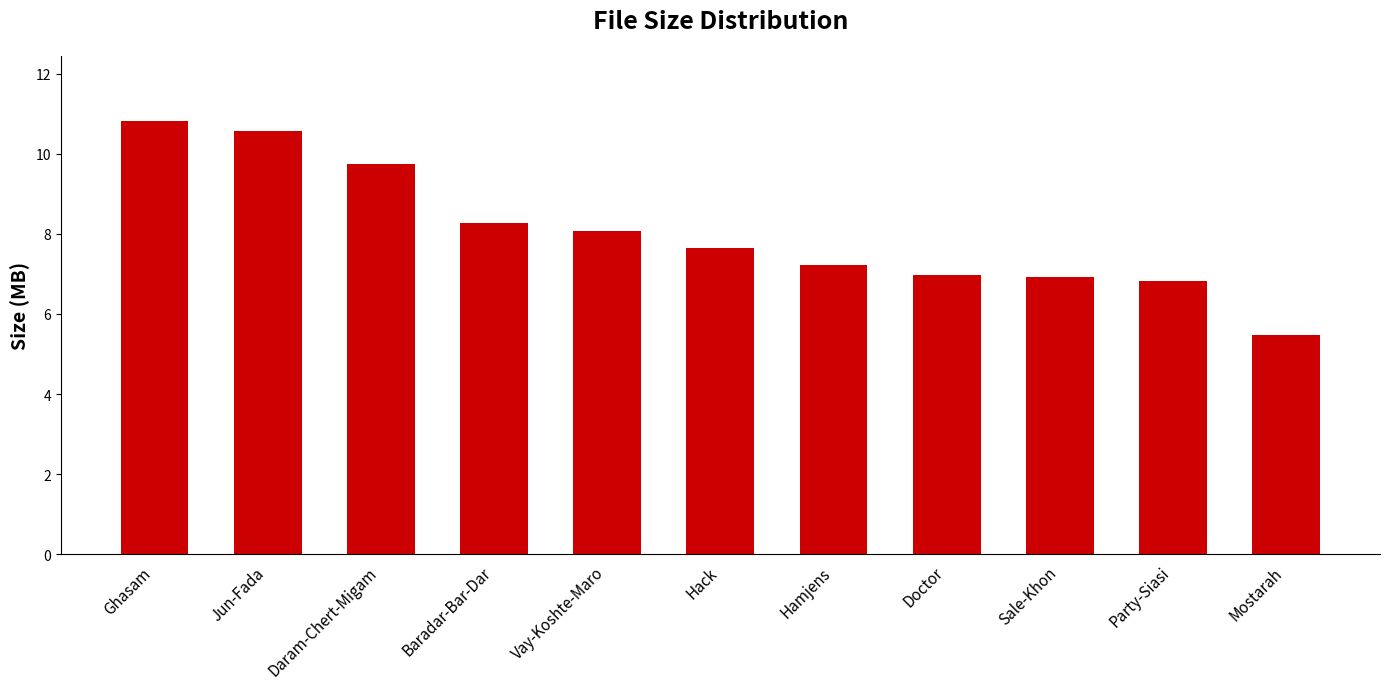

How many series are shown in this chart?

1